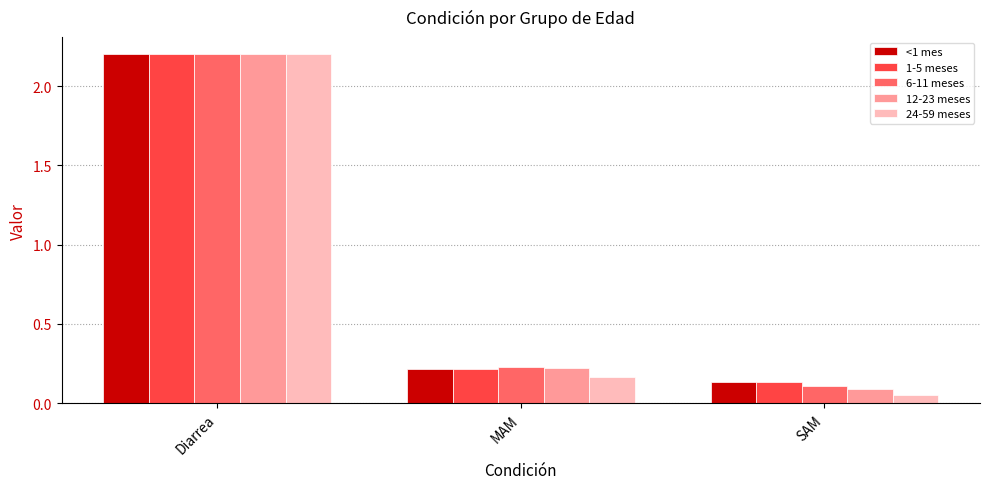

Which series changed the most between Diarrea and MAM?

24-59 meses